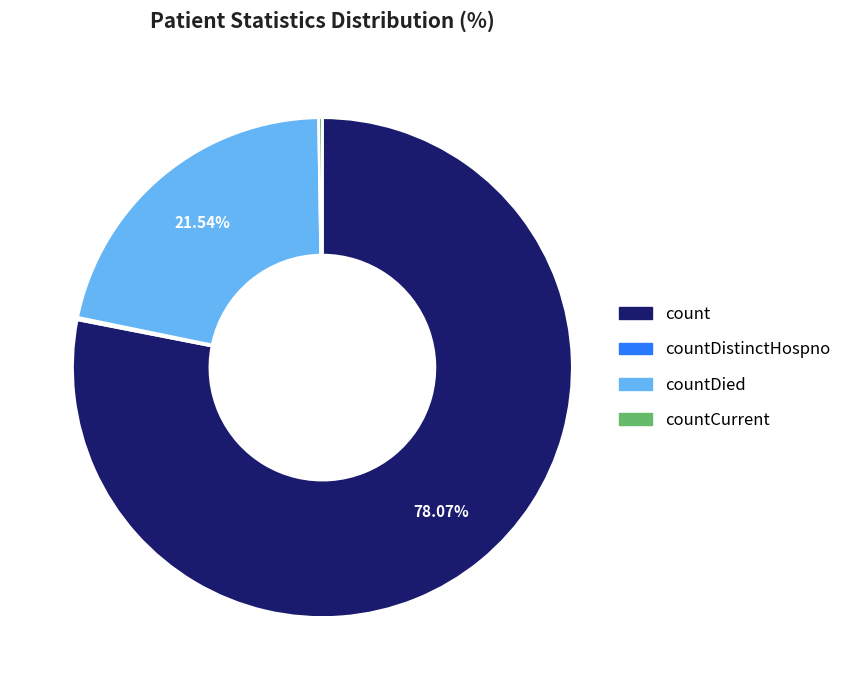

Does any single category account for the majority?

Yes